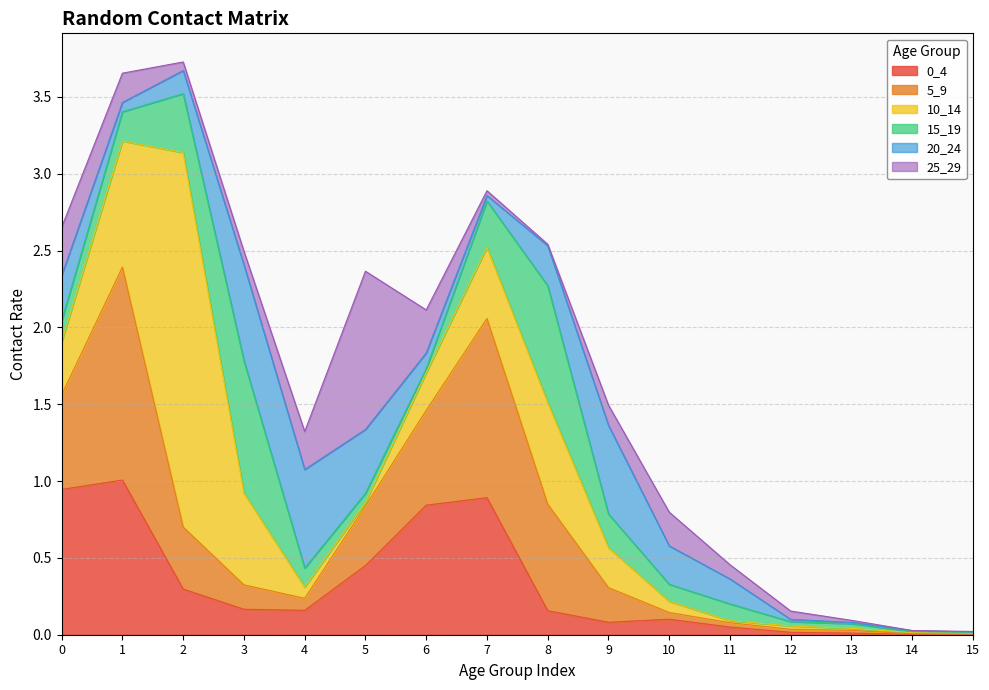

True or false: 25_29 has a value of 0.0 at 13.

False